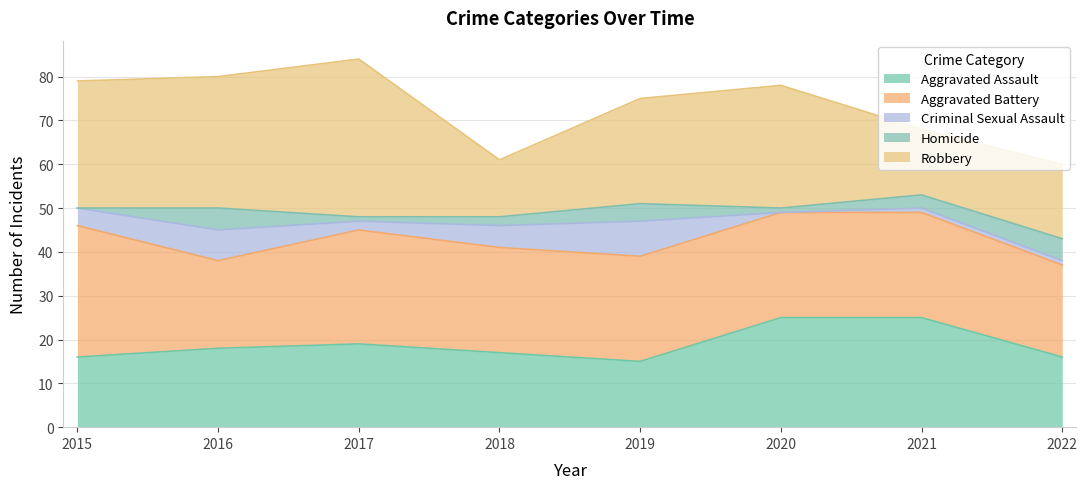

Is it true that Aggravated Battery equals 21 at 2022?

True